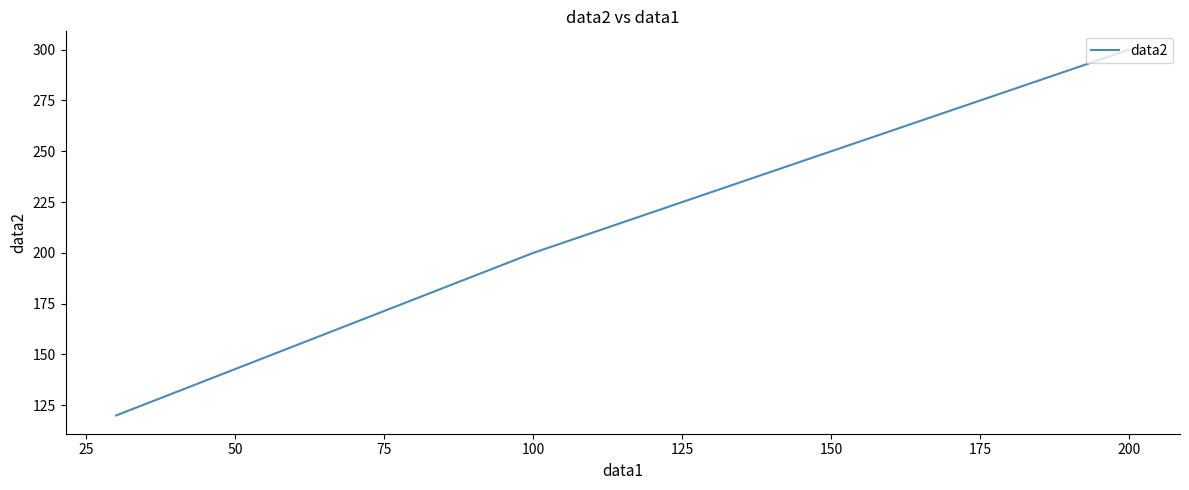

How many lines are shown in the chart?

1